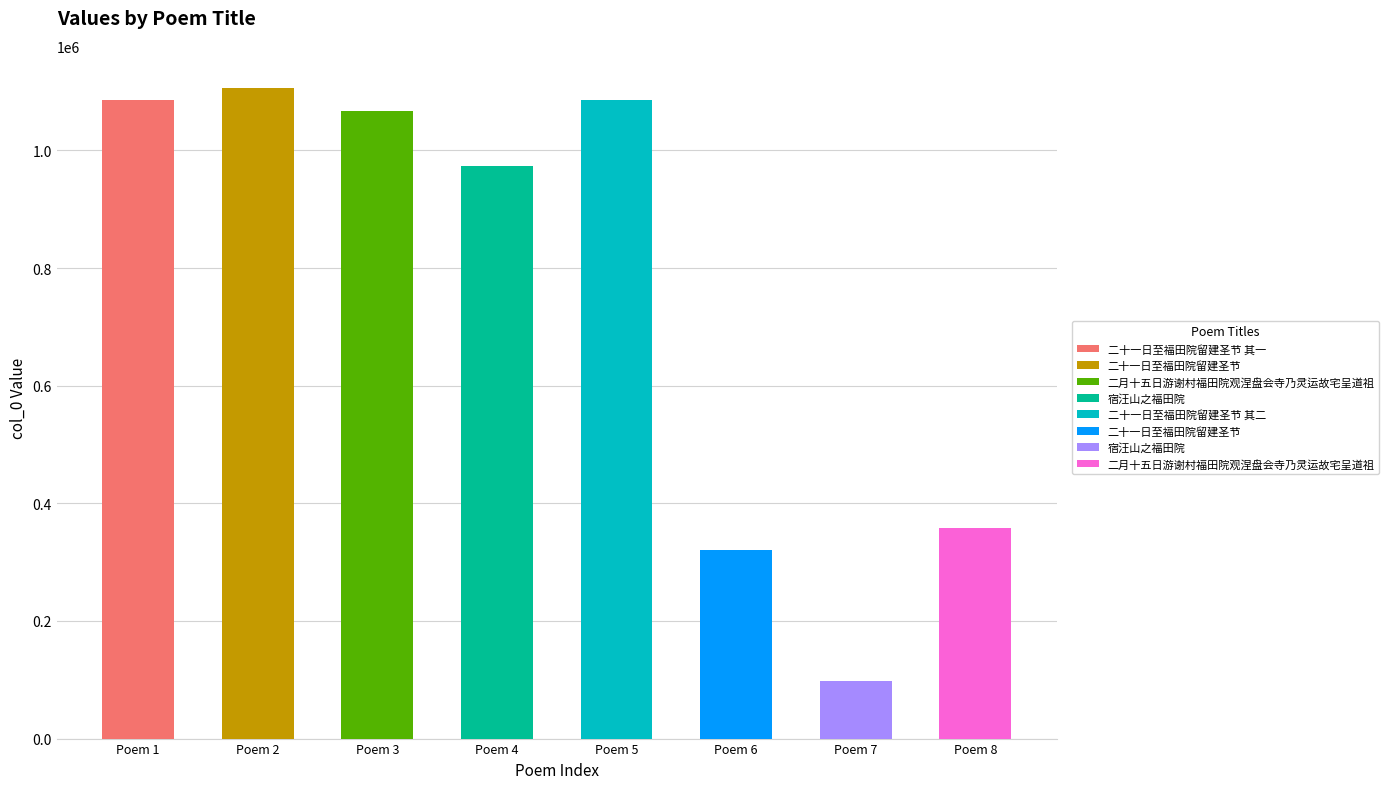

What is the value of the 3rd bar from the left?

1066873